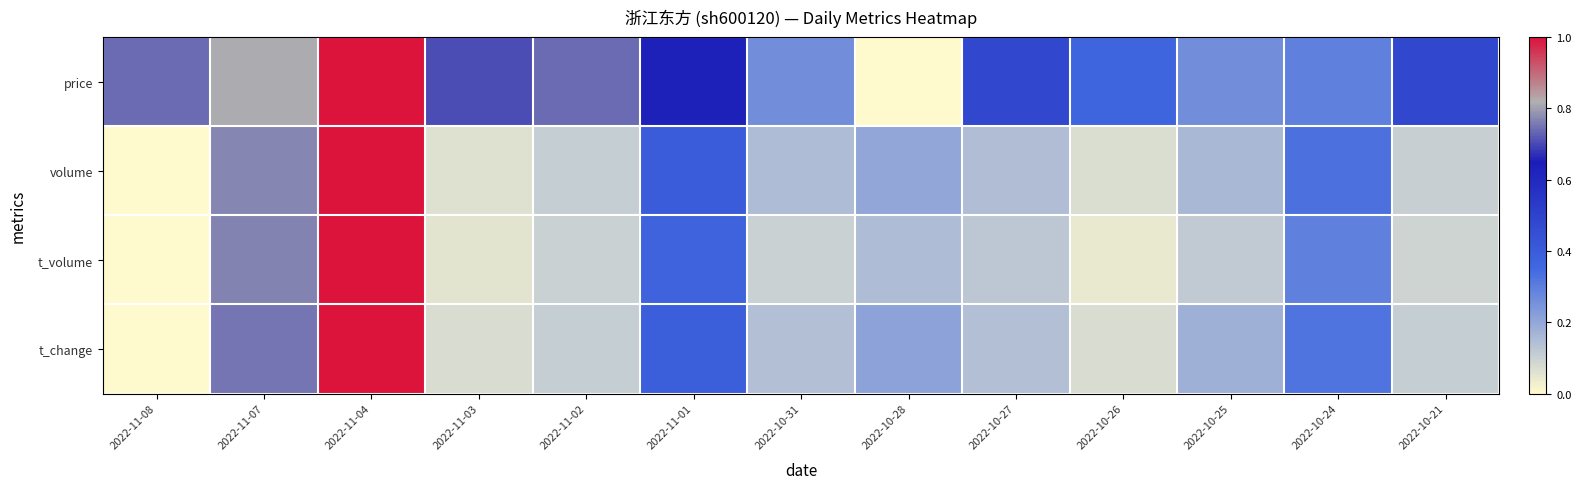

Reading left to right, what are all the values shown in this chart?

price: 2022-11-08=0.7	2022-11-07=0.8	2022-11-04=1.0	2022-11-03=0.7	2022-11-02=0.7	2022-11-01=0.6	2022-10-31=0.3	2022-10-28=0.0	2022-10-27=0.5	2022-10-26=0.4	2022-10-25=0.3	2022-10-24=0.3	2022-10-21=0.5
volume: 2022-11-08=0.0	2022-11-07=0.8	2022-11-04=1.0	2022-11-03=0.1	2022-11-02=0.1	2022-11-01=0.4	2022-10-31=0.1	2022-10-28=0.2	2022-10-27=0.1	2022-10-26=0.1	2022-10-25=0.2	2022-10-24=0.3	2022-10-21=0.1
t_volume: 2022-11-08=0.0	2022-11-07=0.8	2022-11-04=1.0	2022-11-03=0.1	2022-11-02=0.1	2022-11-01=0.4	2022-10-31=0.1	2022-10-28=0.1	2022-10-27=0.1	2022-10-26=0.0	2022-10-25=0.1	2022-10-24=0.3	2022-10-21=0.1
t_change: 2022-11-08=0.0	2022-11-07=0.8	2022-11-04=1.0	2022-11-03=0.1	2022-11-02=0.1	2022-11-01=0.4	2022-10-31=0.1	2022-10-28=0.2	2022-10-27=0.1	2022-10-26=0.1	2022-10-25=0.2	2022-10-24=0.3	2022-10-21=0.1